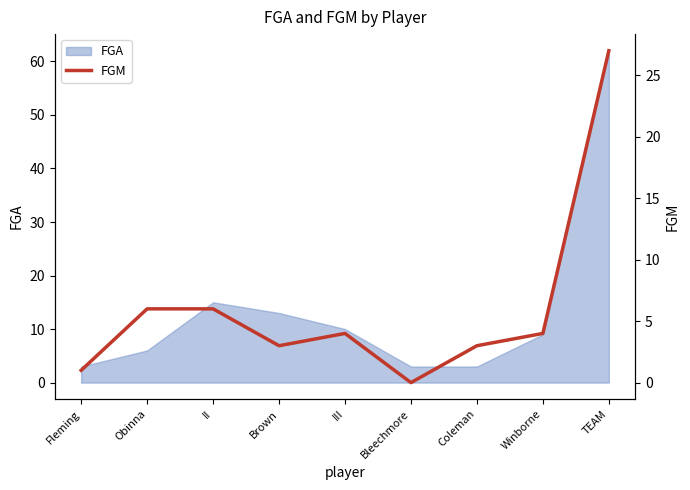

Reading left to right, list all the values displayed in this chart.

Fleming=1	Obinna=6	II=6	Brown=3	III=4	Bleechmore=0	Coleman=3	Winborne=4	TEAM=27